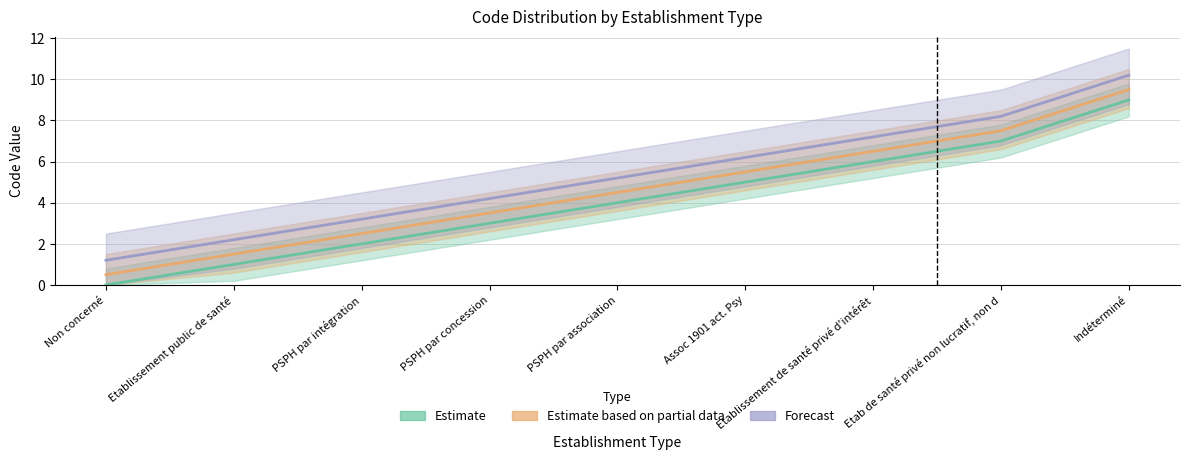

What is the difference between the second highest and second lowest values?

6